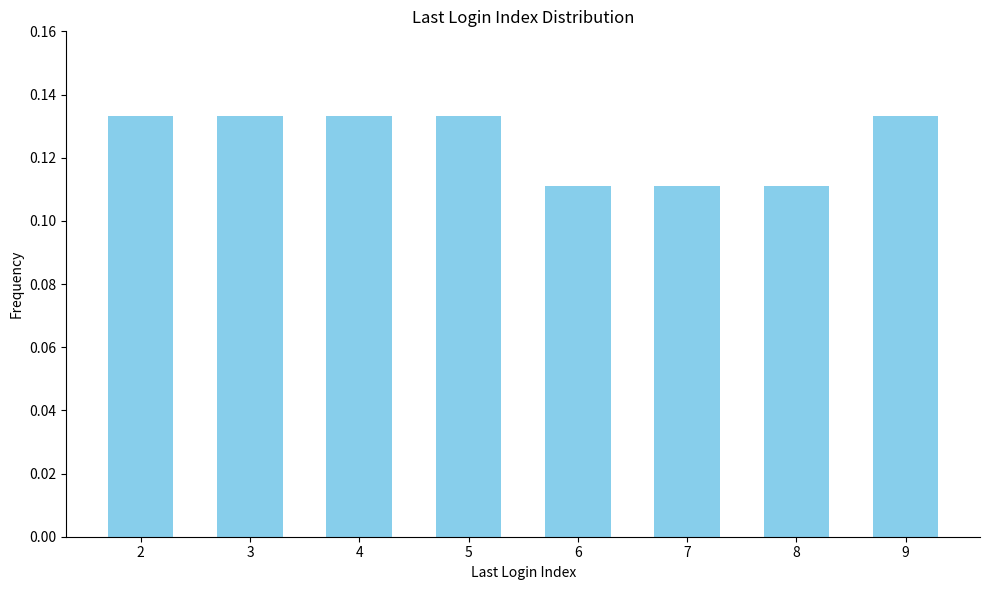

Between 8 and 3, which is larger?

3